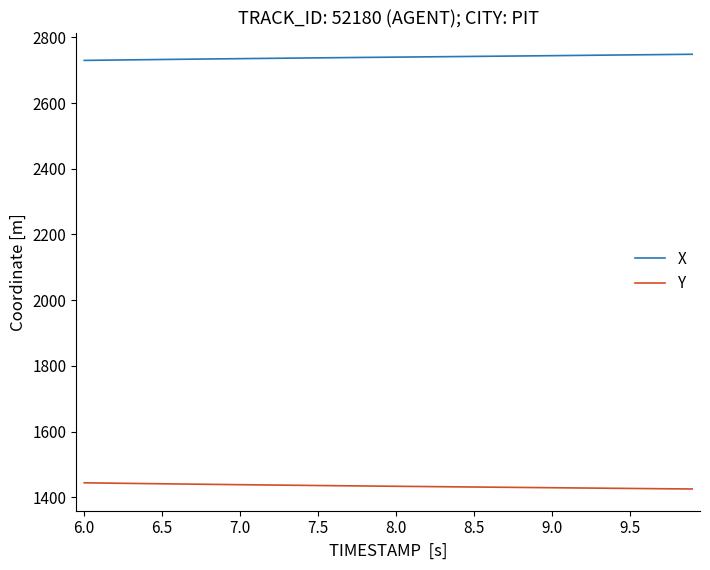

What is the smallest value displayed?

1425.1